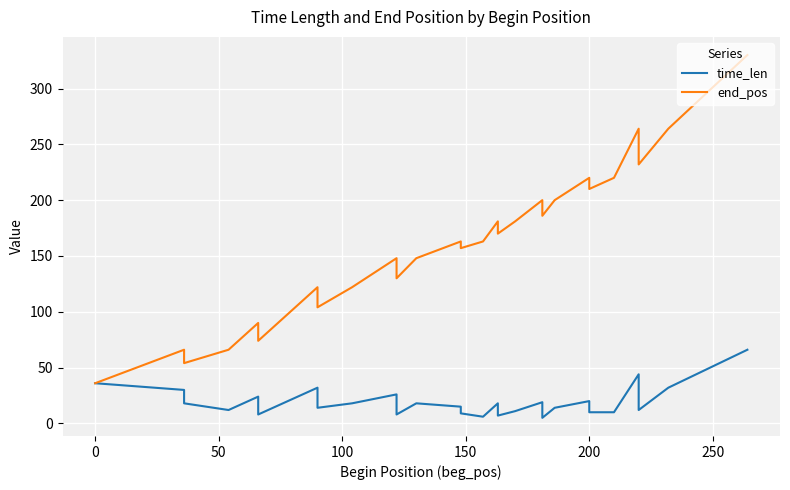

How many values in the end_pos series exceed 163?

14